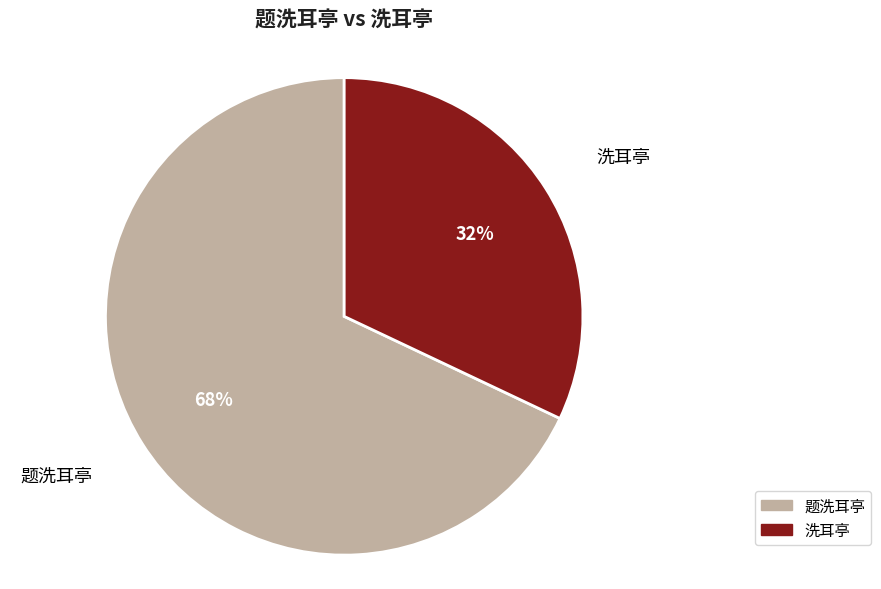

Which category has the biggest portion of the pie?

题洗耳亭